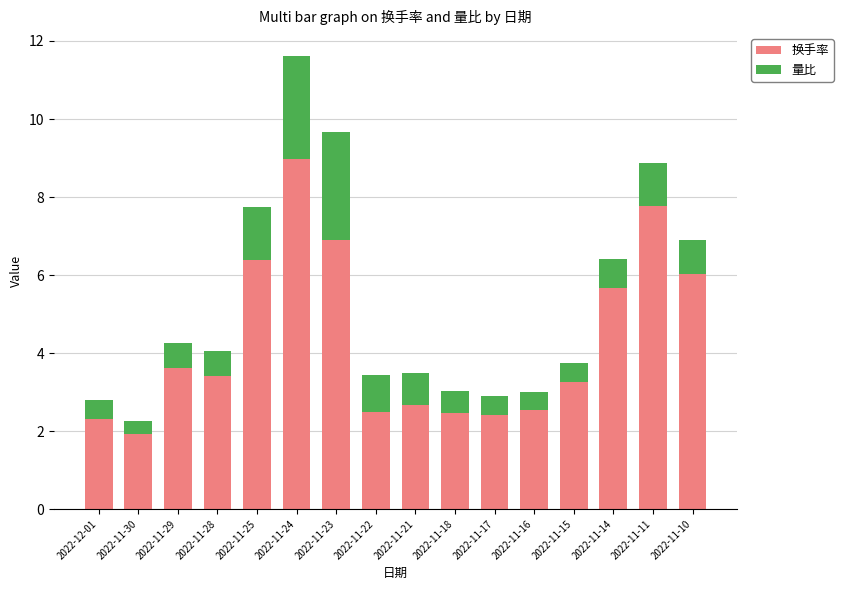

Are the bars grouped side by side (vs. stacked)?

No